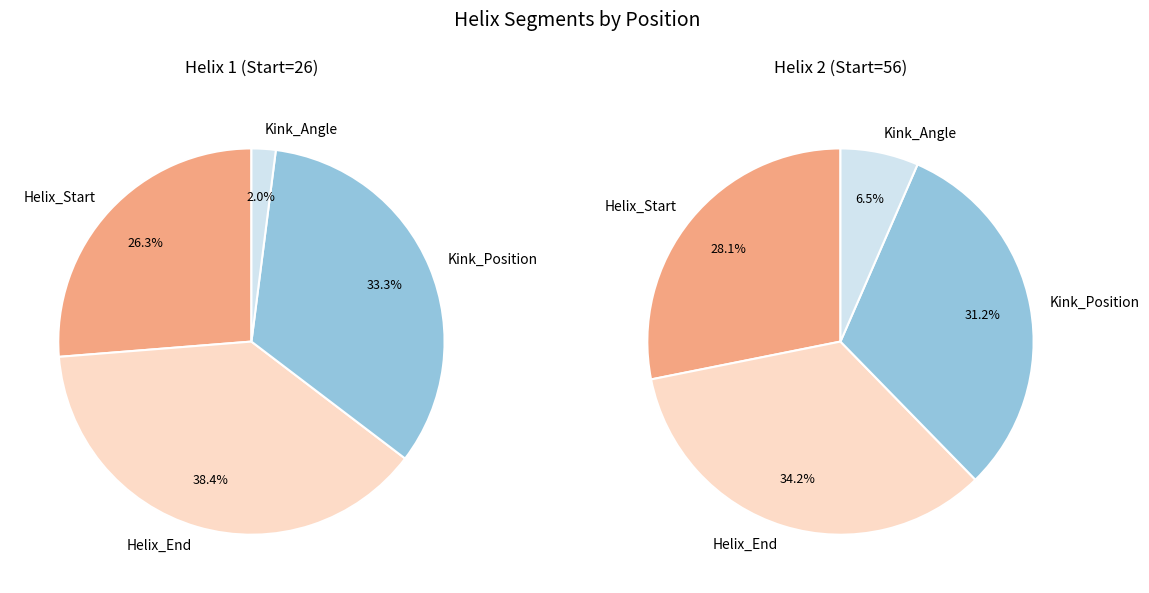

What percentage is the 3 slice, to the nearest percent?

2%